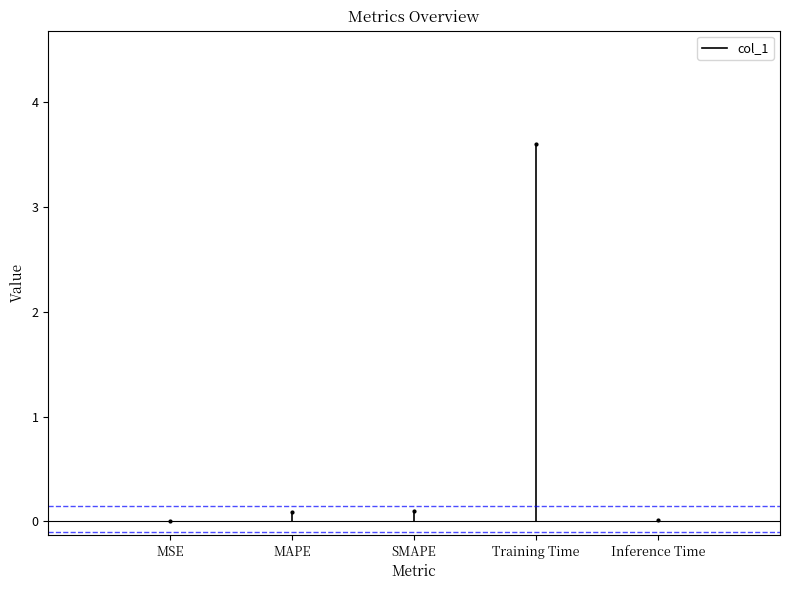

The value at MSE is 0.0. True or false?

False